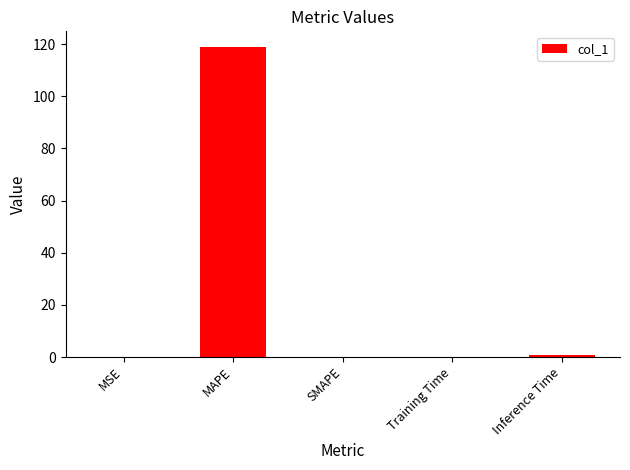

At which category does the chart reach its peak across all series?

MAPE